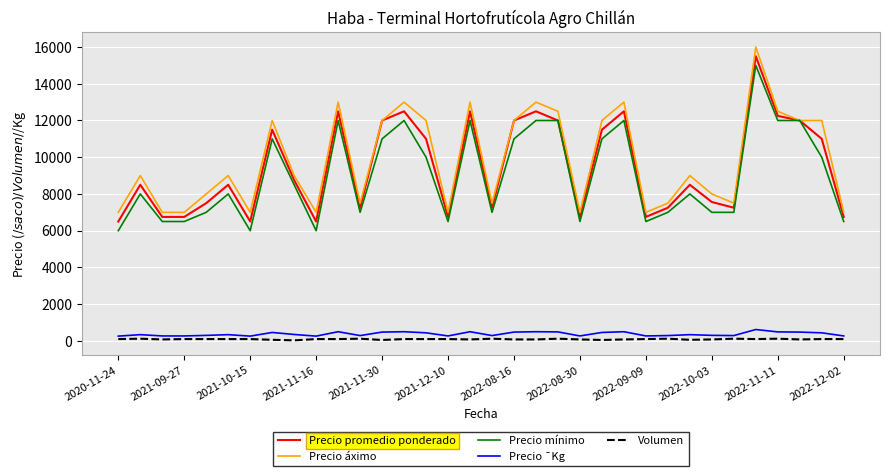

True or false: Precio ¯Kg and Precio promedio ponderado intersect in this chart.

False